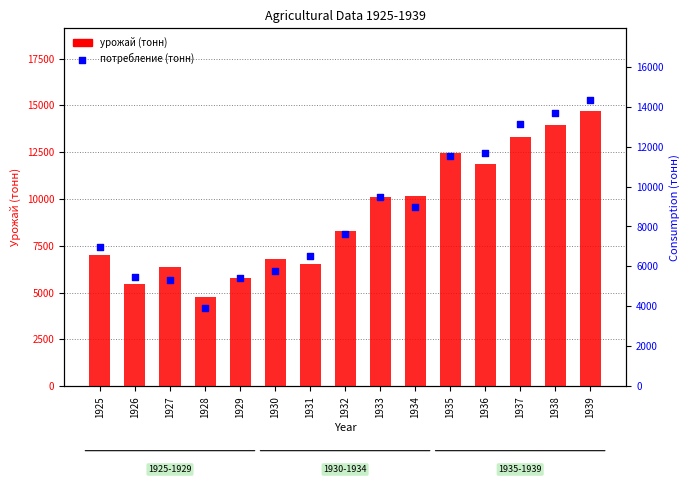

Which series reaches the maximum Y coordinate?

урожай (тонн)